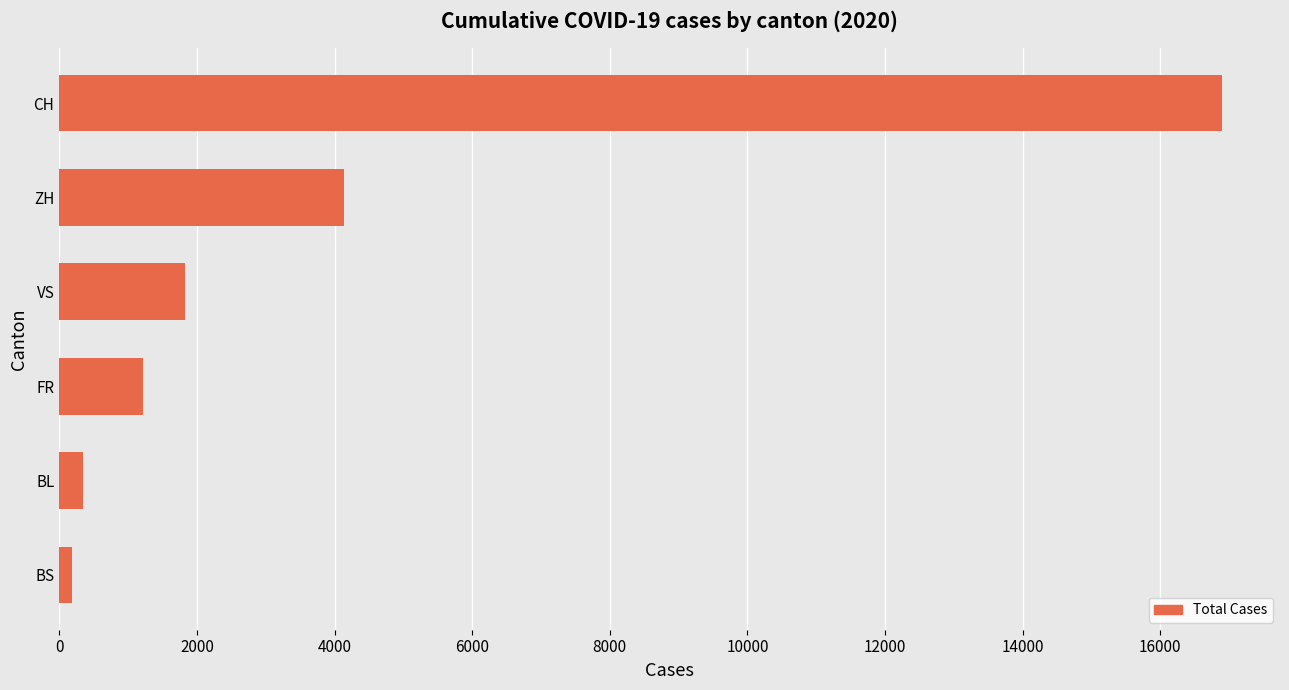

Are the bars grouped side by side (vs. stacked)?

No